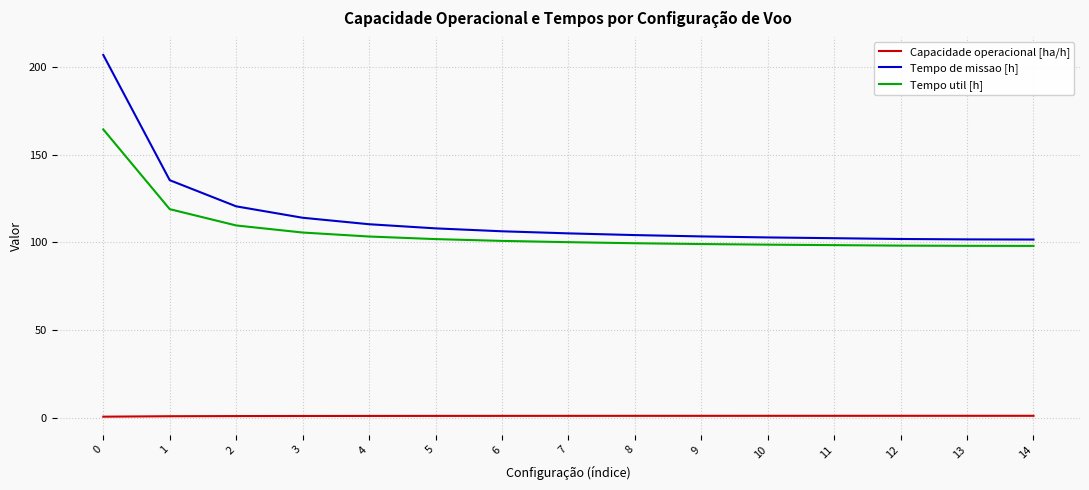

What is the greatest value displayed?

207.1